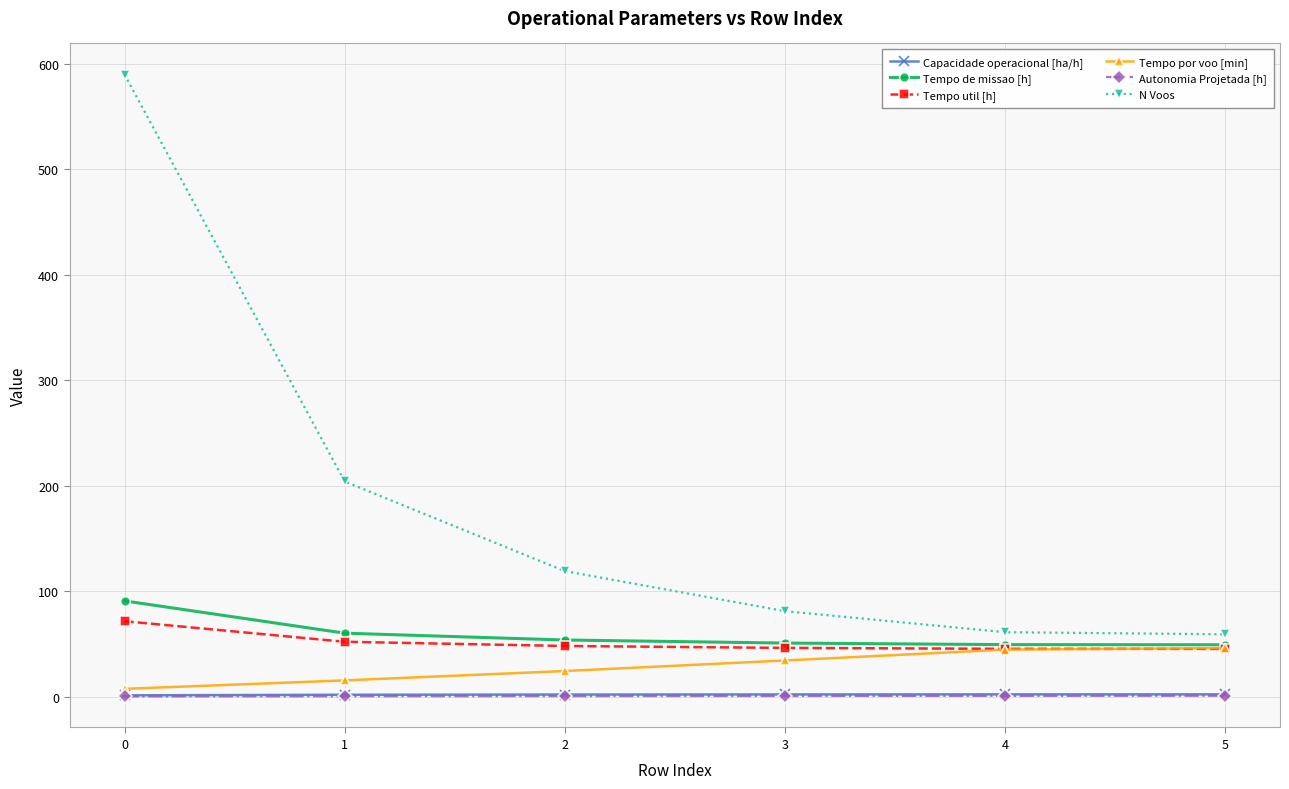

True or false: Tempo util [h] has a value of 98.8 at 0.

False